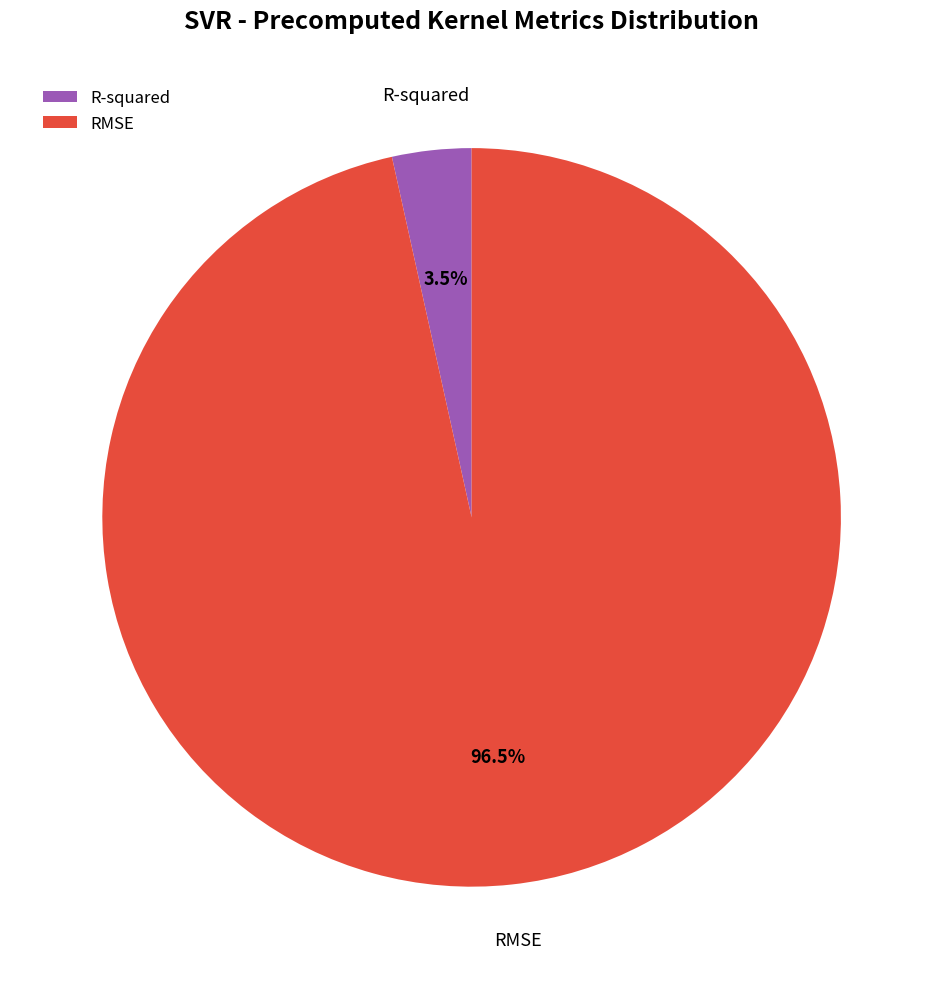

What percentage is NOT represented by RMSE?

3.5%